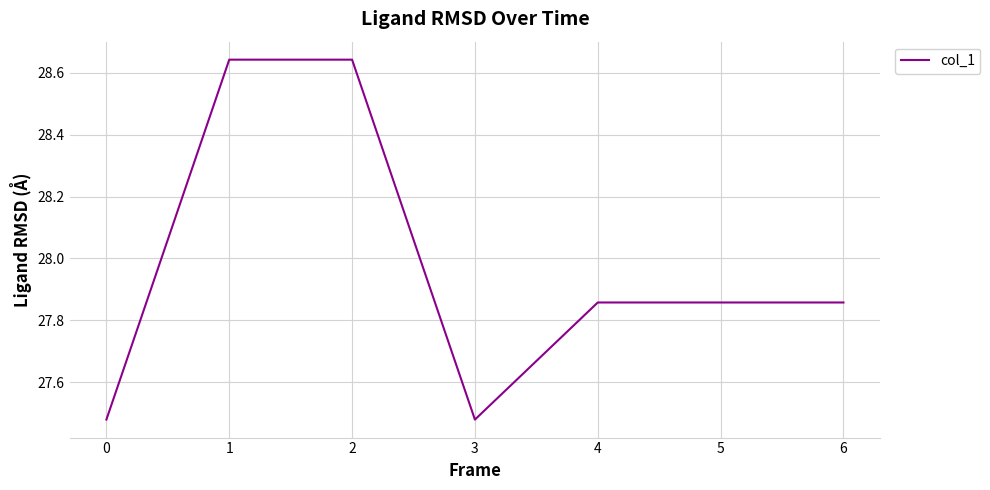

True or false: the data shows 41.5 at 4.

False